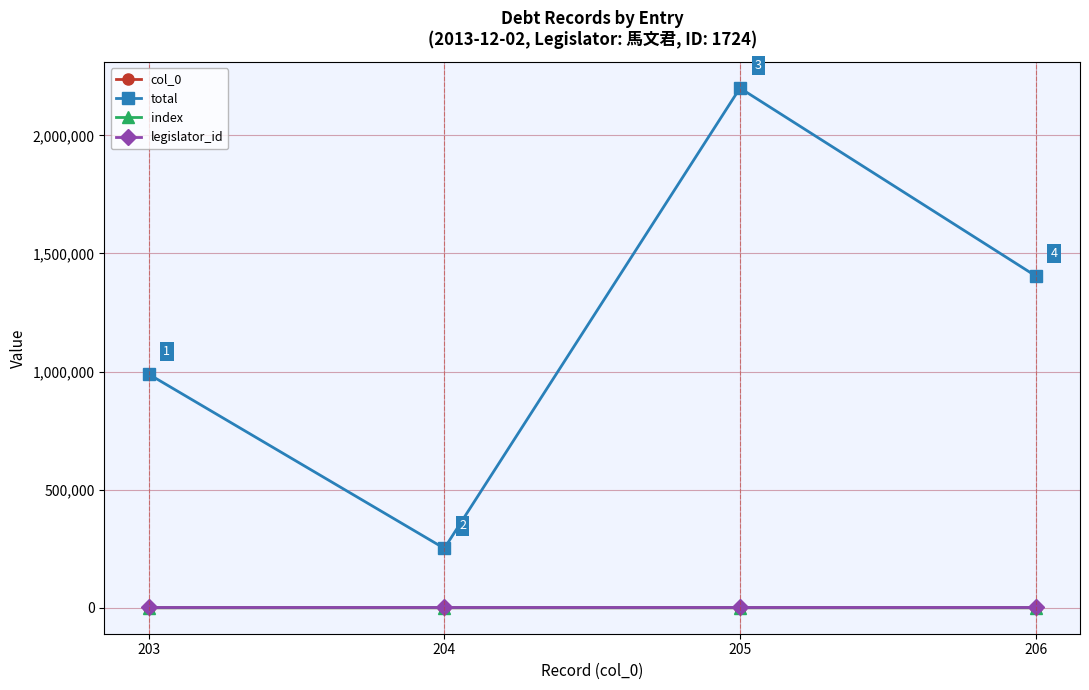

Where does the total series first go above 1404873?

205